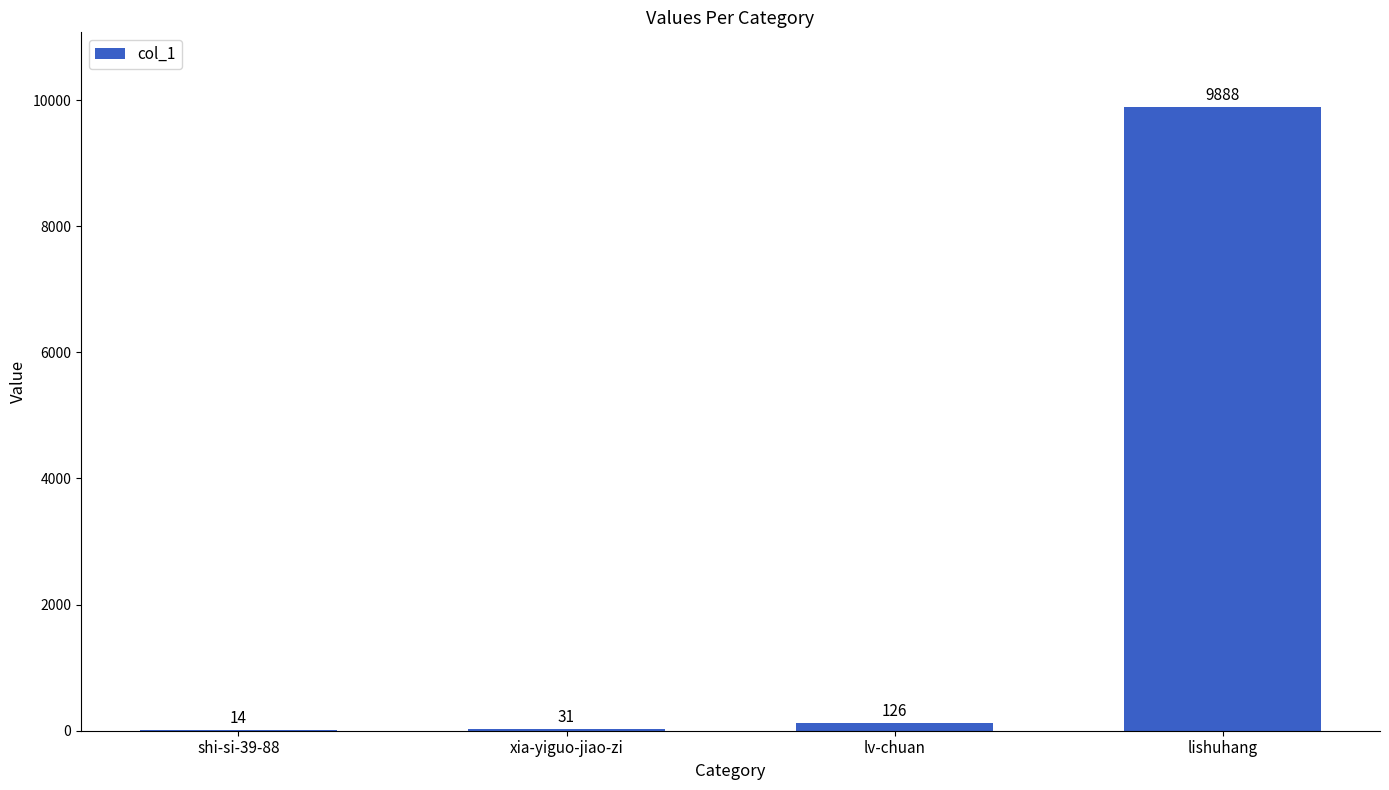

Approximately how many times larger is the value at xia-yiguo-jiao-zi compared to lv-chuan?

0.2